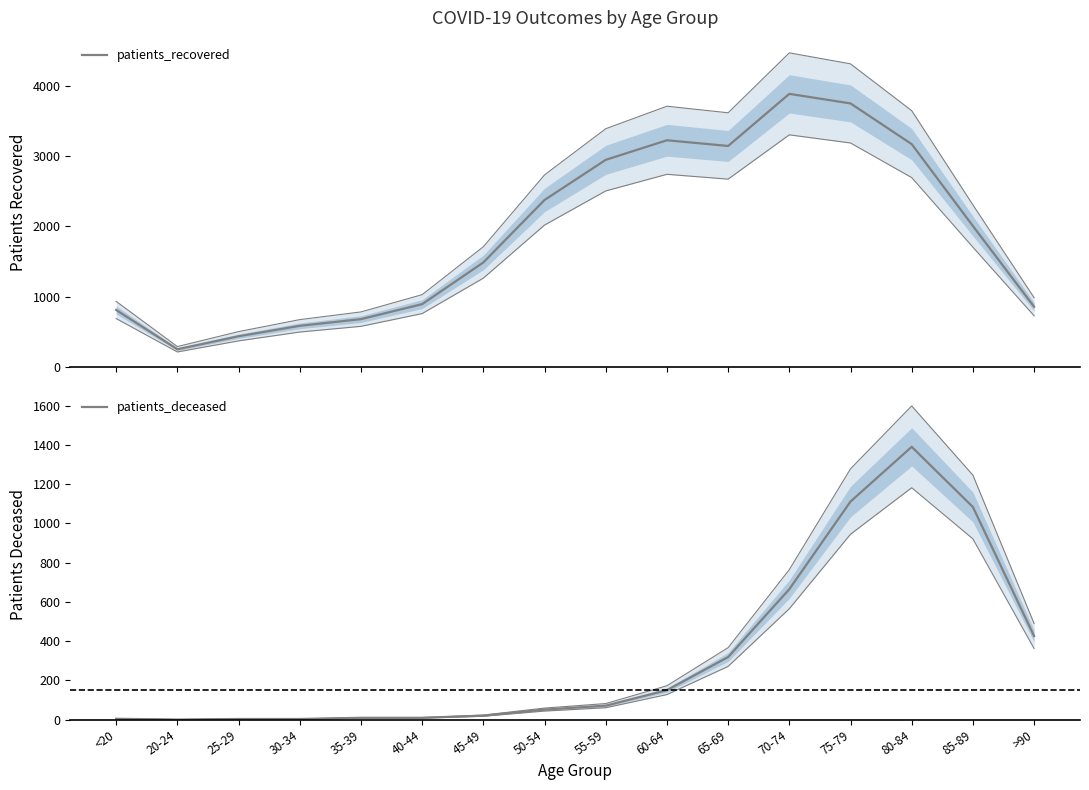

At which category does patients_deceased reach its first local peak?

80-84